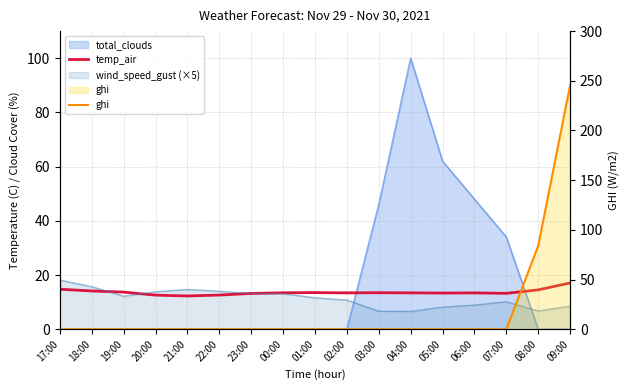

What is the label of the 3rd point from the right?

07:00